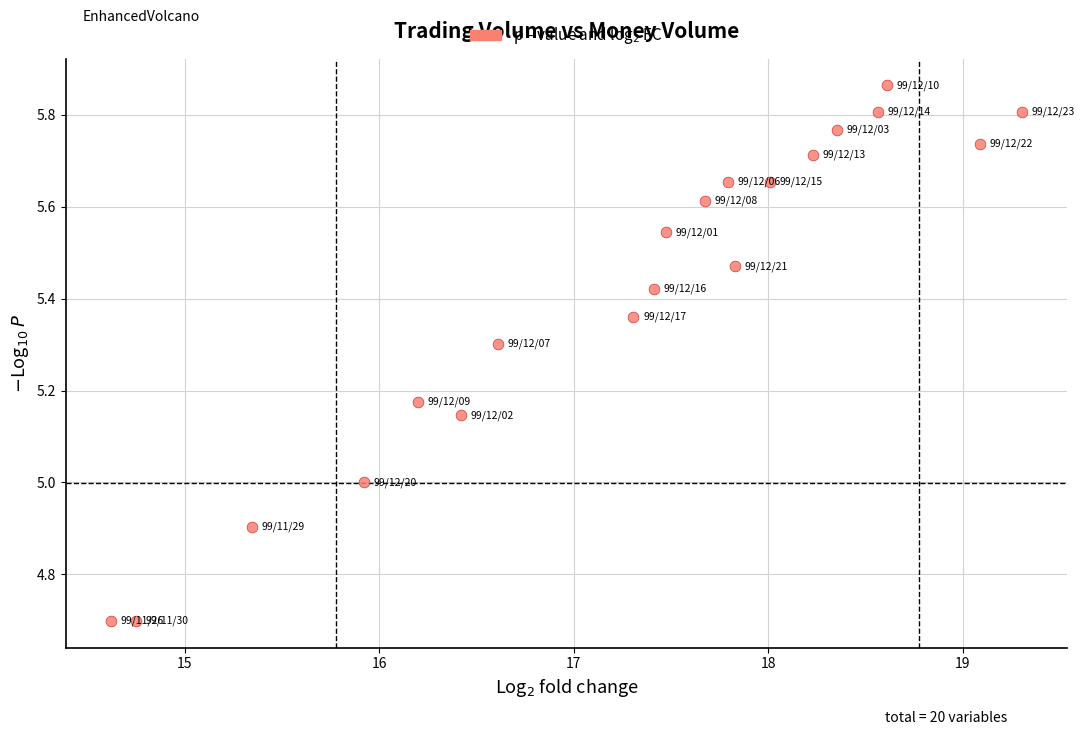

What is the range of X values (max minus min)?

4.7